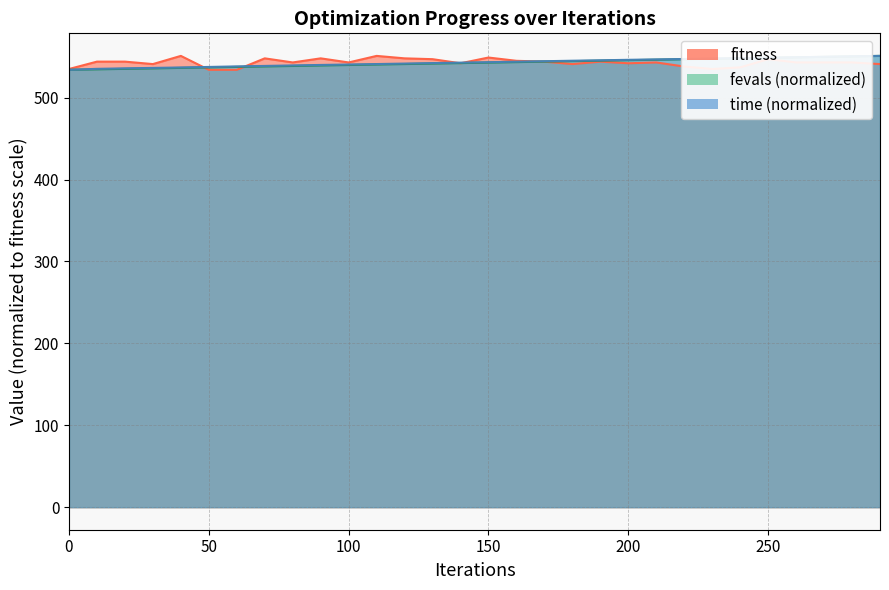

The fitness series shows 542.0 at 200. True or false?

True